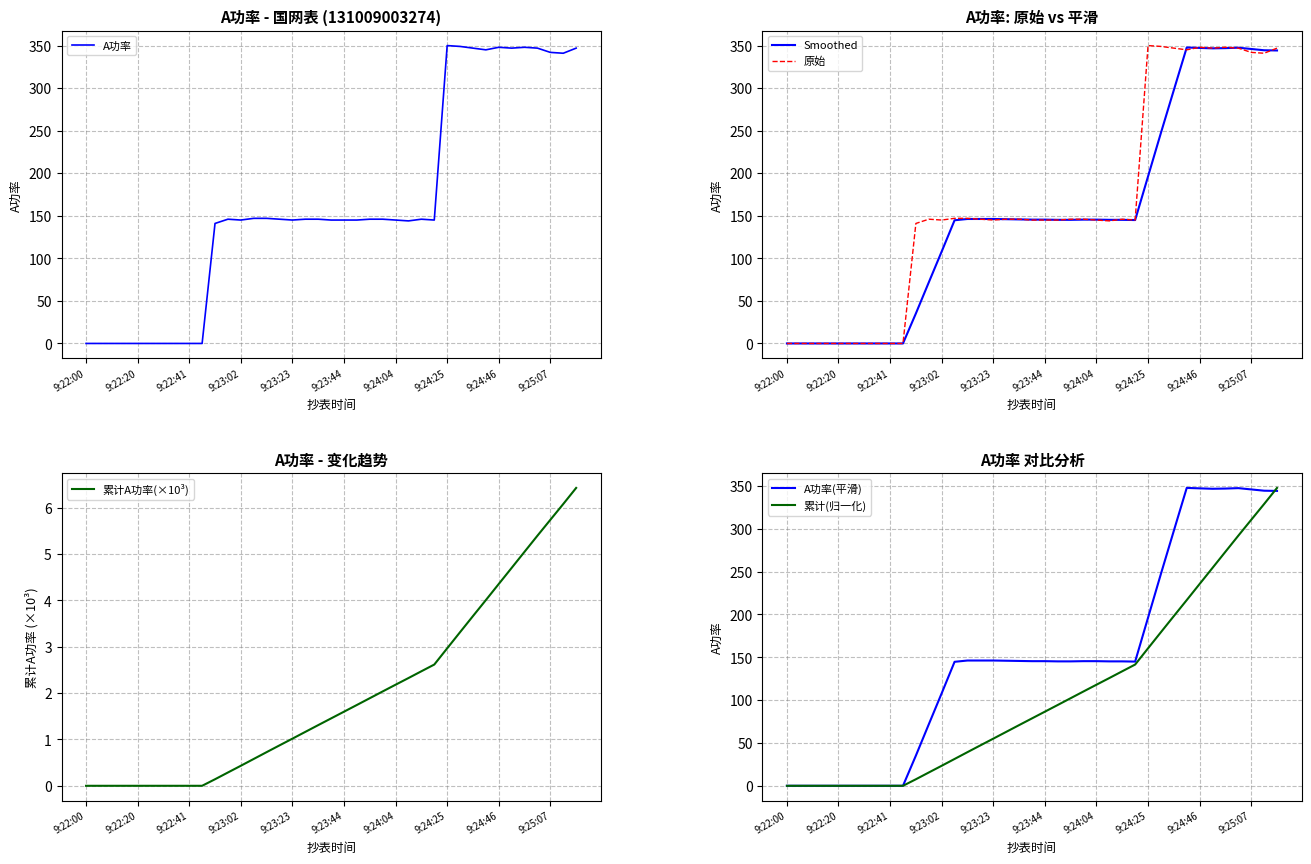

Reading left to right, list all the values displayed in this chart.

A功率: 0.0	0.0	0.0	0.0	0.0	0.0	0.0	0.0	0.0	0.0	141.0	146.0	145.0	147.0	147.0	146.0	145.0	146.0	146.0	145.0	145.0	145.0	146.0	146.0	145.0	144.0	146.0	145.0	350.0	349.0	347.0	345.0	348.0	347.0	348.0	347.0	342.0	341.0	347.0
Smoothed: 0.0	0.0	0.0	0.0	0.0	0.0	0.0	0.0	0.0	0.0	35.2	71.8	108.0	144.8	146.2	146.2	146.2	146.0	145.8	145.5	145.5	145.2	145.2	145.5	145.5	145.2	145.2	145.0	196.2	247.5	297.8	347.8	347.2	346.8	347.0	347.5	346.0	344.5	344.2
原始: 0.0	0.0	0.0	0.0	0.0	0.0	0.0	0.0	0.0	0.0	141.0	146.0	145.0	147.0	147.0	146.0	145.0	146.0	146.0	145.0	145.0	145.0	146.0	146.0	145.0	144.0	146.0	145.0	350.0	349.0	347.0	345.0	348.0	347.0	348.0	347.0	342.0	341.0	347.0
累计A功率(×10³): 0.0	0.0	0.0	0.0	0.0	0.0	0.0	0.0	0.0	0.0	0.1	0.3	0.4	0.6	0.7	0.9	1.0	1.2	1.3	1.5	1.6	1.7	1.9	2.0	2.2	2.3	2.5	2.6	3.0	3.3	3.7	4.0	4.4	4.7	5.0	5.4	5.7	6.1	6.4
A功率(平滑): 0.0	0.0	0.0	0.0	0.0	0.0	0.0	0.0	0.0	0.0	35.2	71.8	108.0	144.8	146.2	146.2	146.2	146.0	145.8	145.5	145.5	145.2	145.2	145.5	145.5	145.2	145.2	145.0	196.2	247.5	297.8	347.8	347.2	346.8	347.0	347.5	346.0	344.5	344.2
累计(归一化): 0.0	0.0	0.0	0.0	0.0	0.0	0.0	0.0	0.0	0.0	7.6	15.5	23.4	31.3	39.3	47.2	55.0	62.9	70.8	78.7	86.5	94.4	102.3	110.2	118.0	125.8	133.7	141.5	160.5	179.4	198.1	216.8	235.6	254.4	273.2	292.0	310.5	329.0	347.8